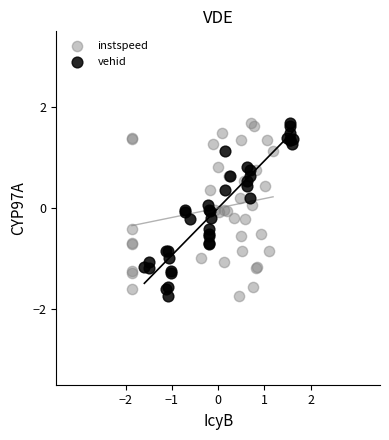

What are all the series names shown in the legend?

instspeed, vehid